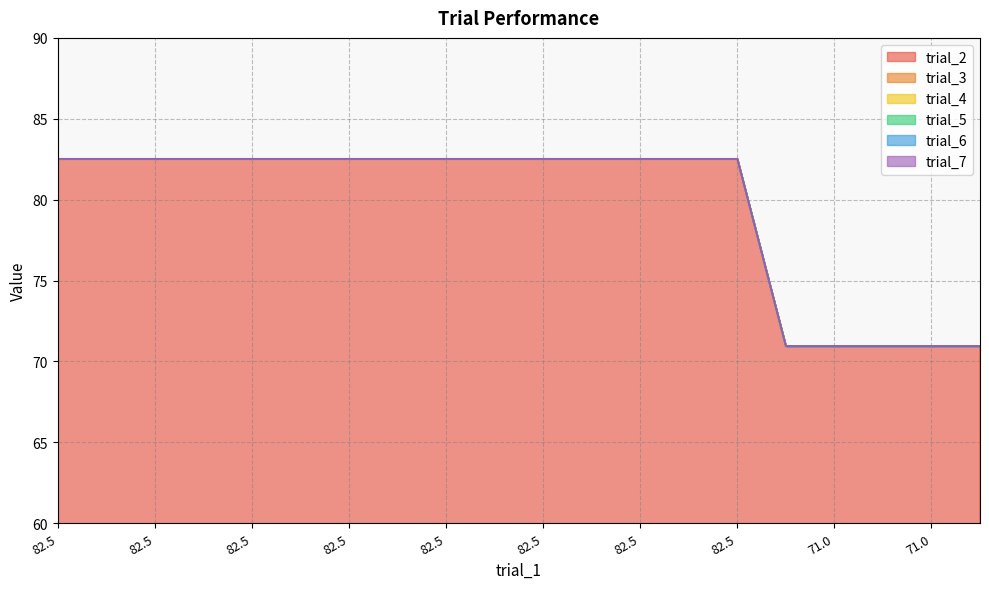

The value of trial_4 at 13 is 32.3. True or false?

False